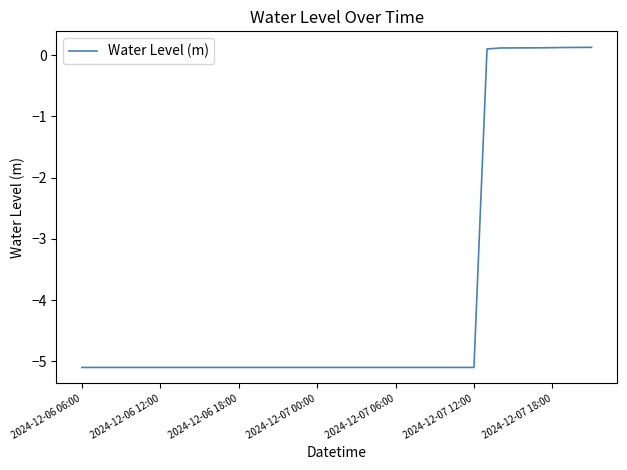

What is the difference between the second highest and second lowest values?

5.2